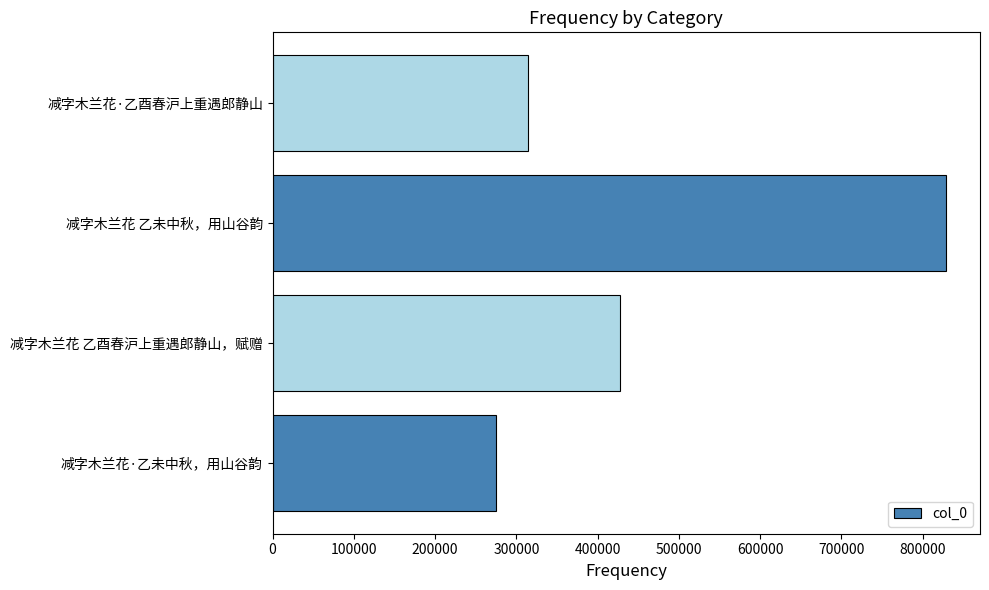

Reading bottom to top, extract all data points from this chart.

274616	427739	829268	314937